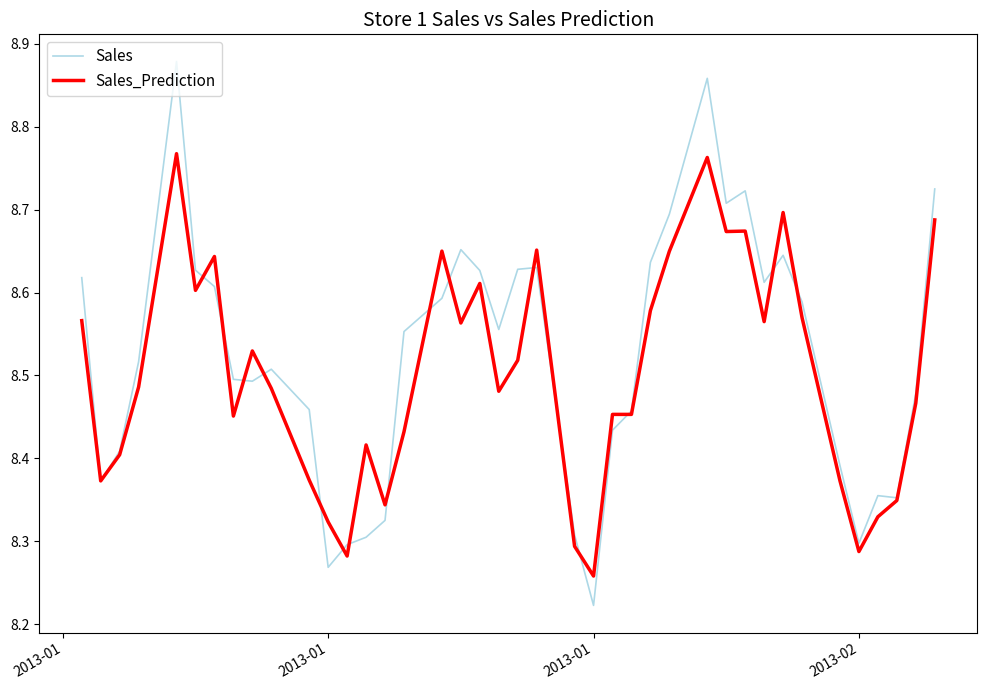

Which series has the largest range (max minus min)?

Sales